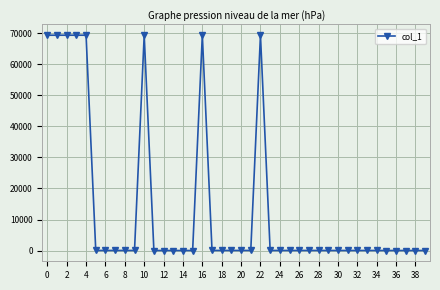

True or false: the data has more than 0 interior local peaks.

True